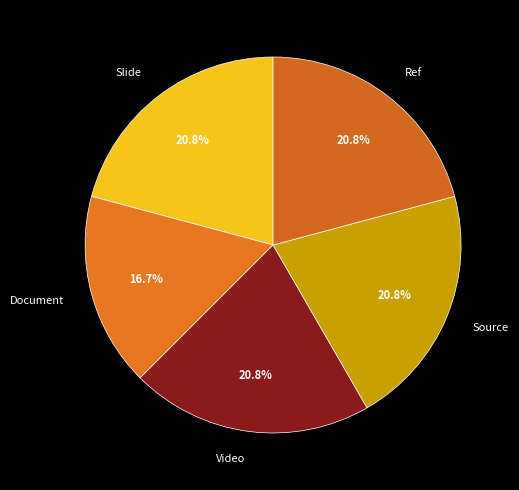

To the nearest percent, what is the difference between the largest and smallest slice percentages?

4%